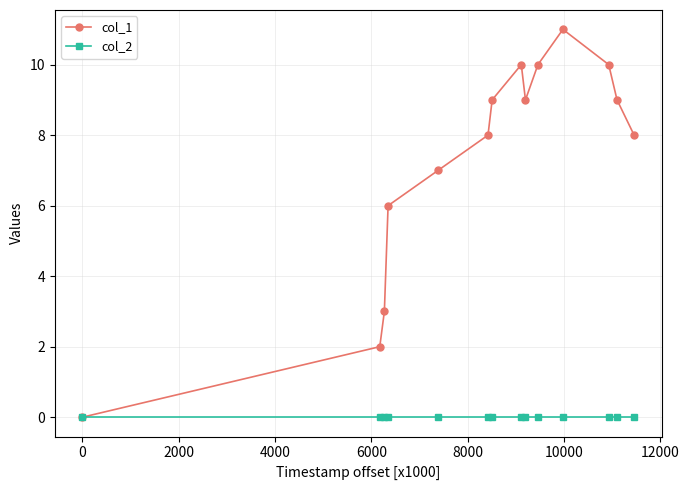

Reading left to right, list all the values displayed in this chart.

col_1: 0	2	3	6	7	8	9	10	9	10	11	10	9	8
col_2: 0	0	0	0	0	0	0	0	0	0	0	0	0	0